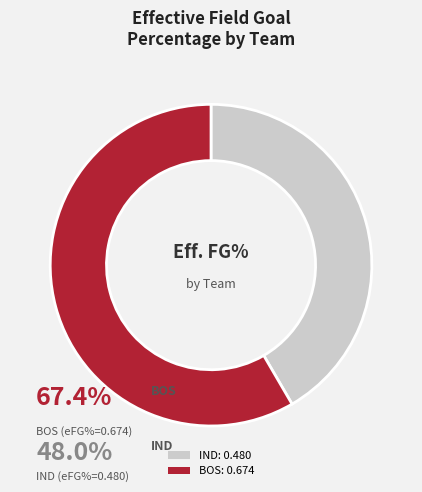

Which has a higher value, BOS or IND?

BOS